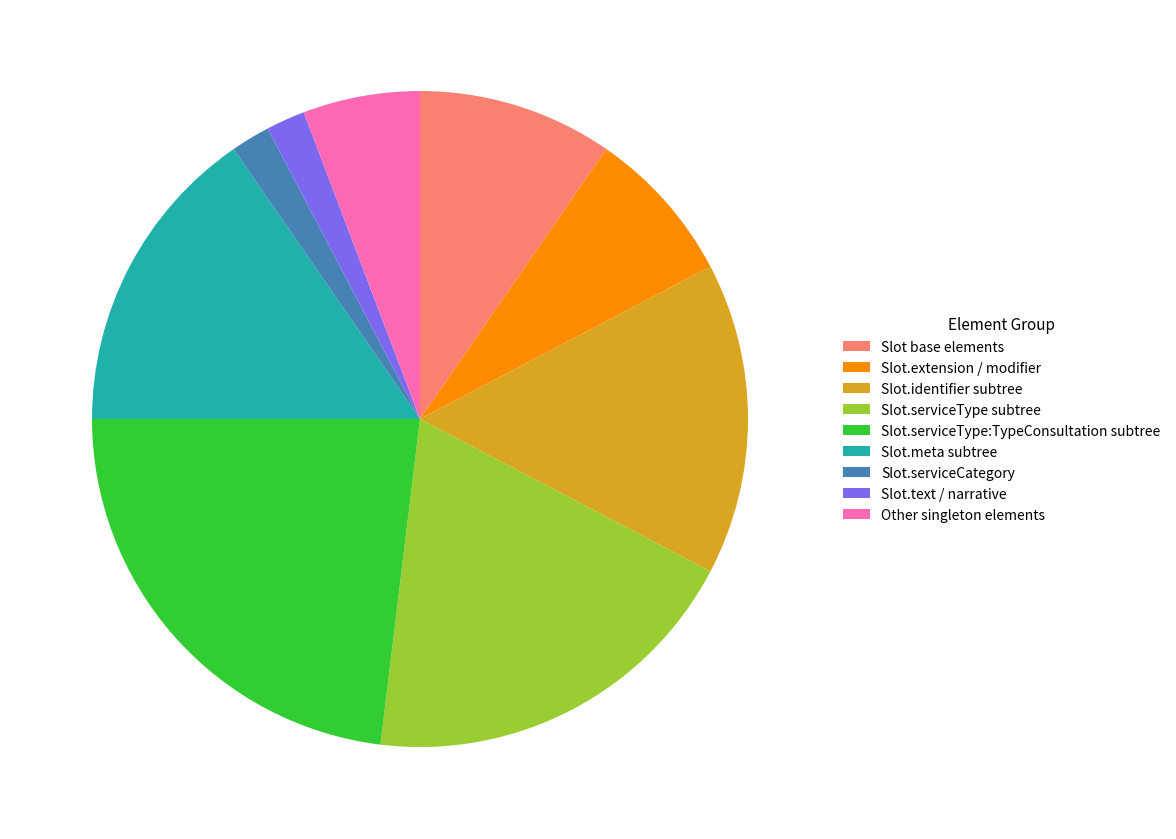

True or false: Slot.serviceType:TypeConsultation subtree accounts for 23% of the total.

True